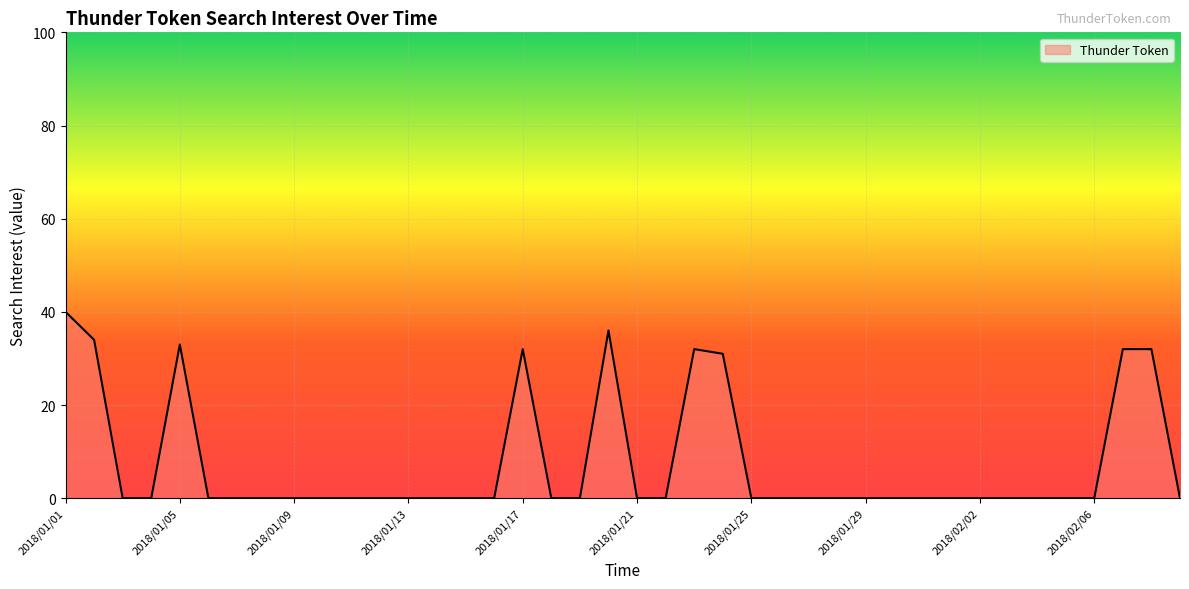

Does the chart have visible grid lines?

Yes